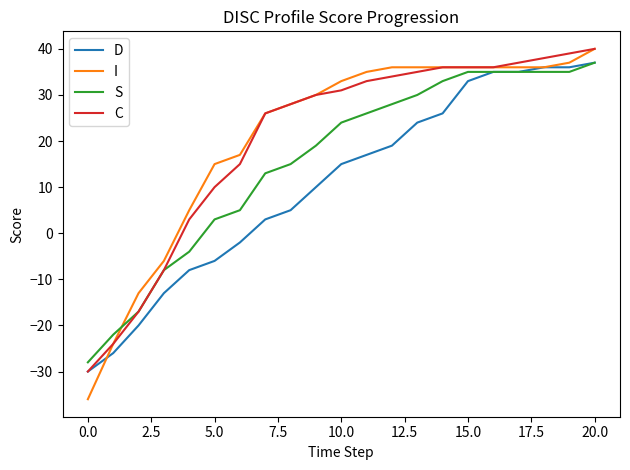

What is the minimum value shown in the chart?

-36